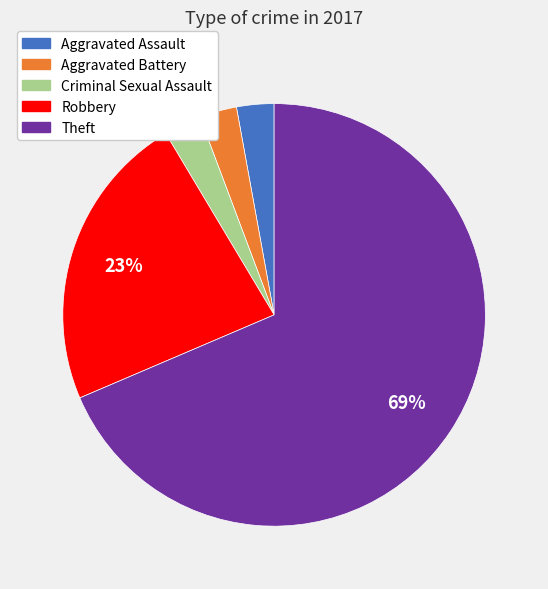

Count the number of slices in the pie.

5